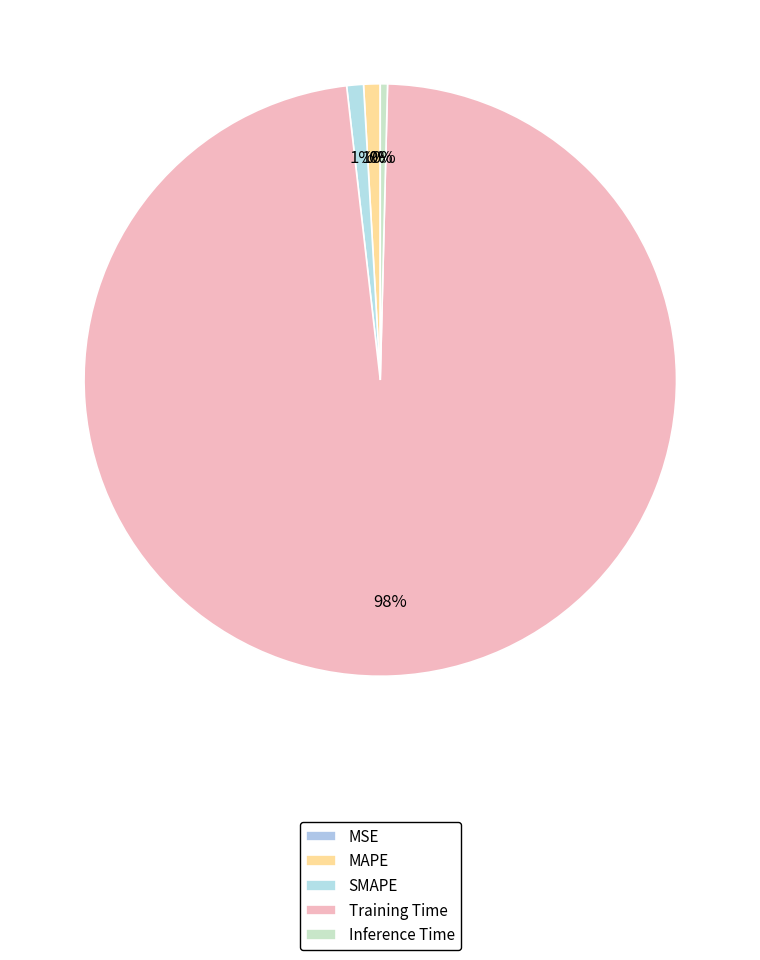

Which category has the biggest portion of the pie?

Training Time